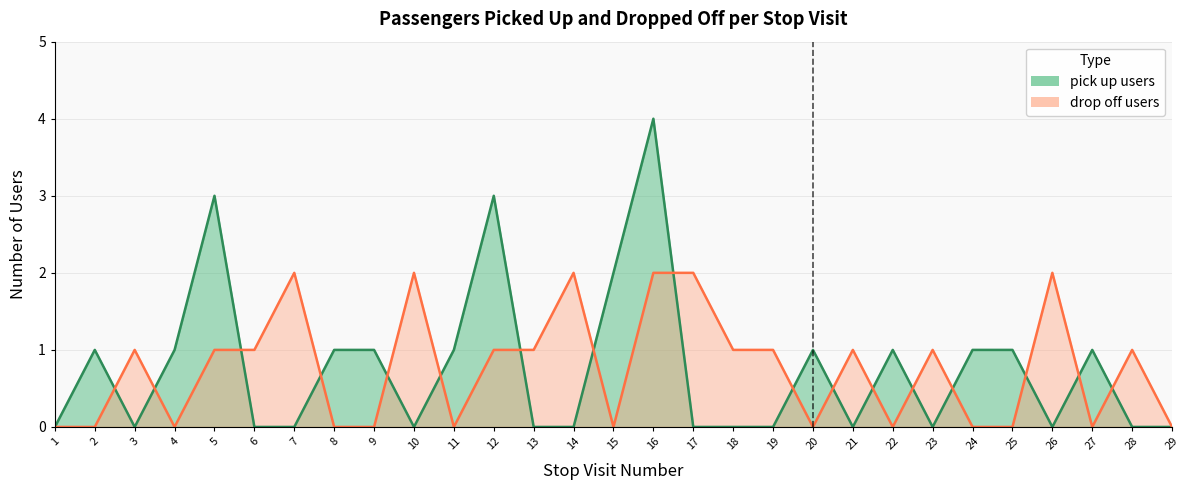

After their last crossing, which series has the higher values: drop off users or pick up users?

drop off users